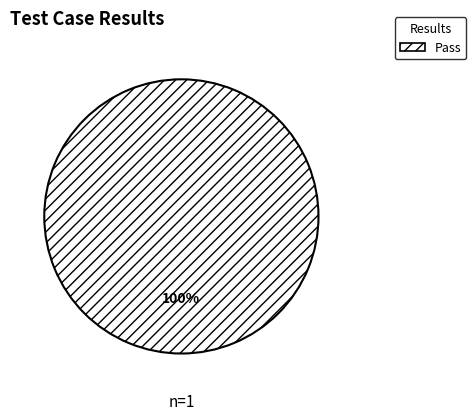

Rank the categories by value from lowest to highest.

Pass